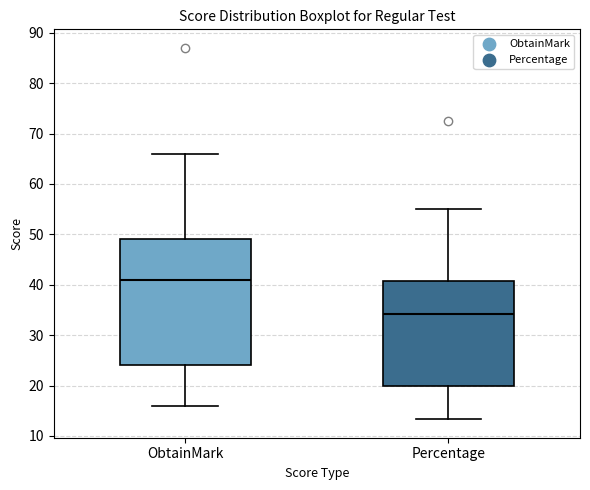

Which box is the tallest, from its lower edge to its upper edge?

ObtainMark